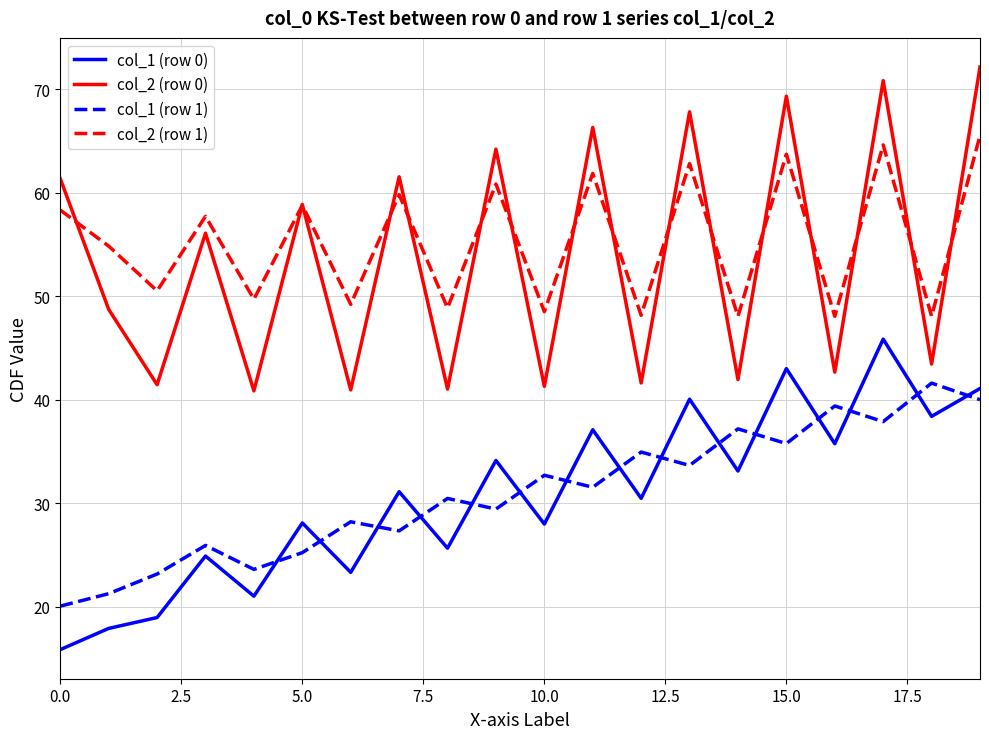

What are all the series names shown in the legend?

col_1 (row 0), col_2 (row 0), col_1 (row 1), col_2 (row 1)